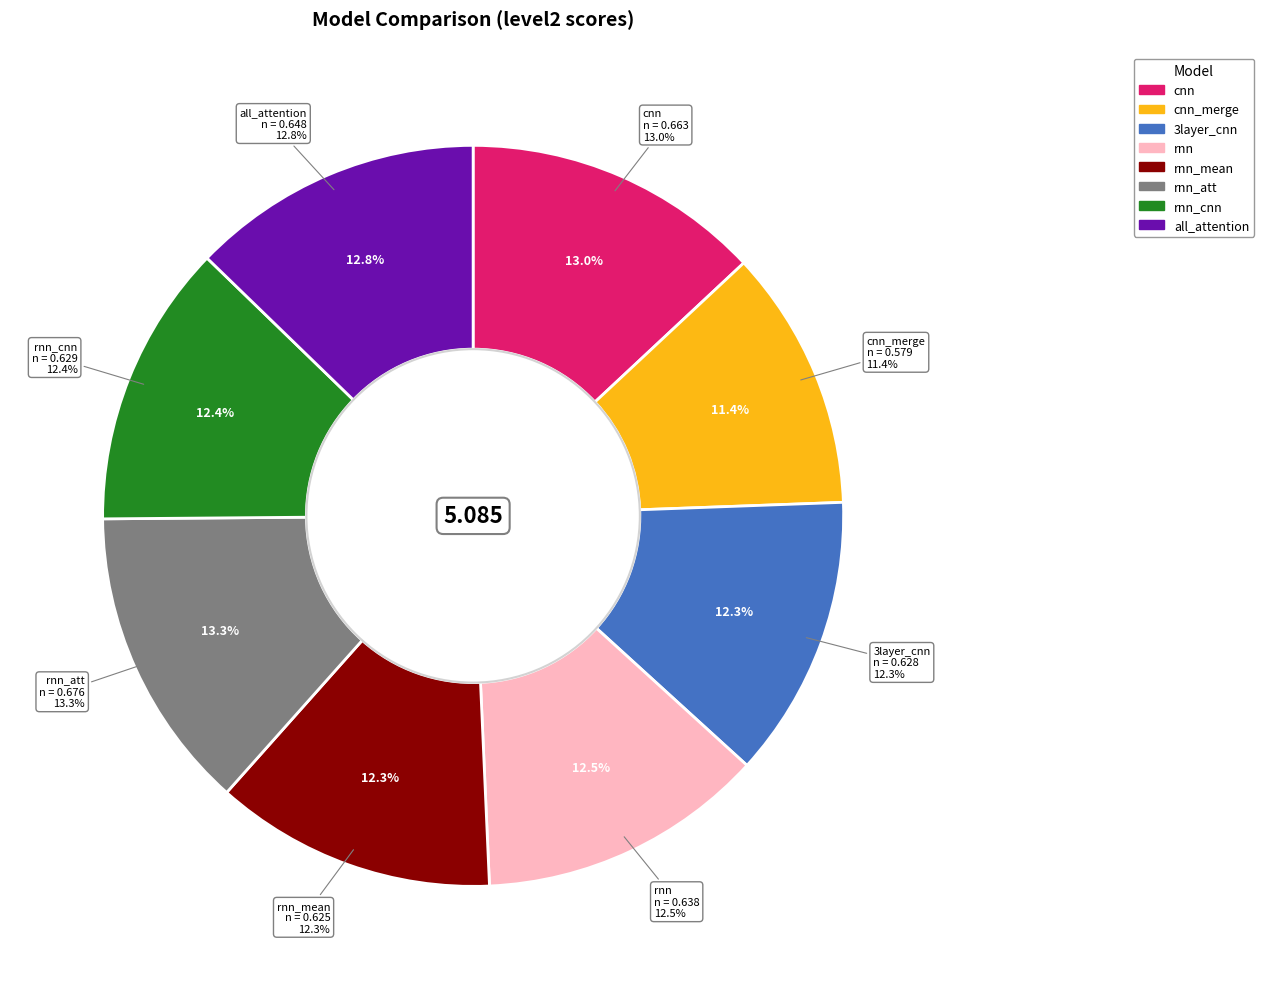

Does all_attention represent more than half of the total?

No